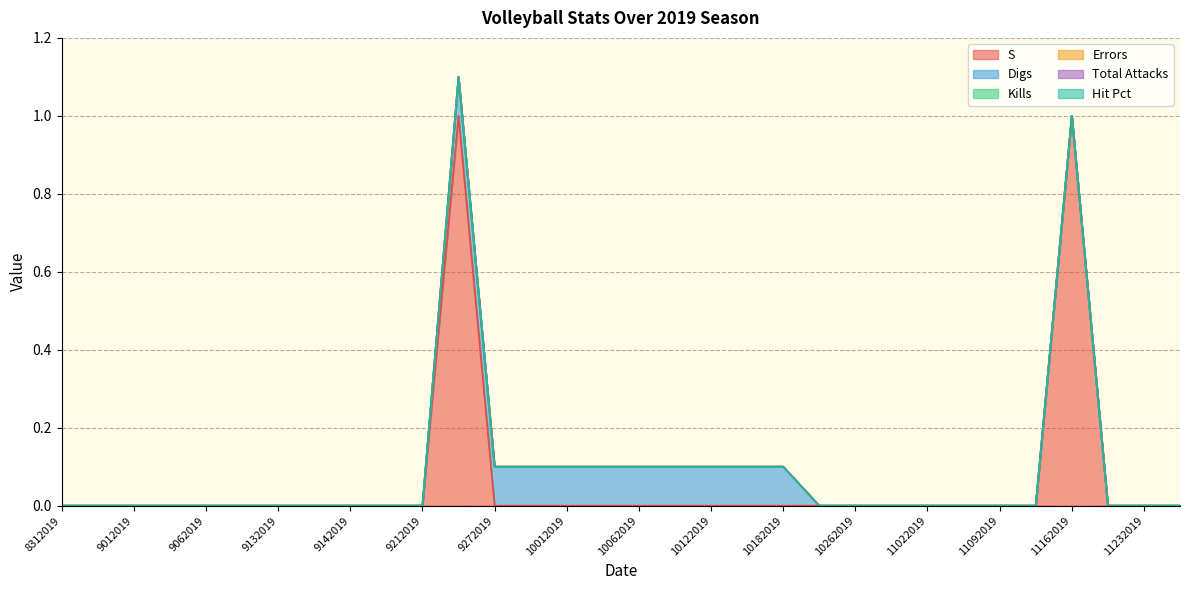

What is the highest value of the Digs series?

0.1